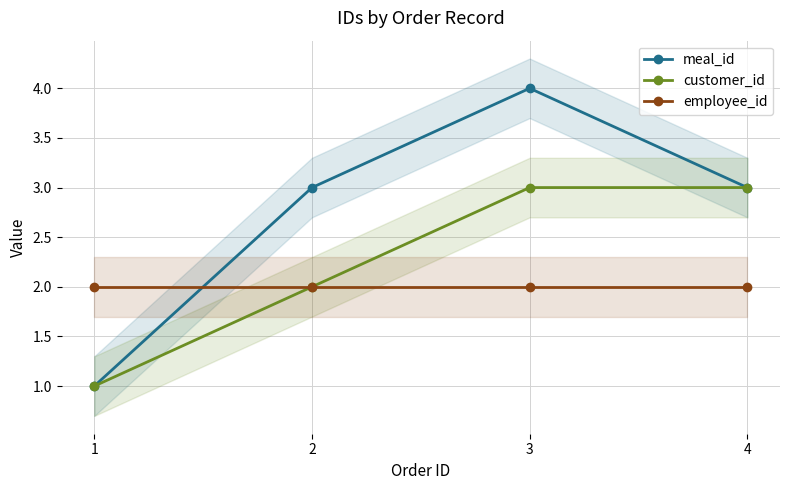

Which series has the largest range (max minus min)?

meal_id